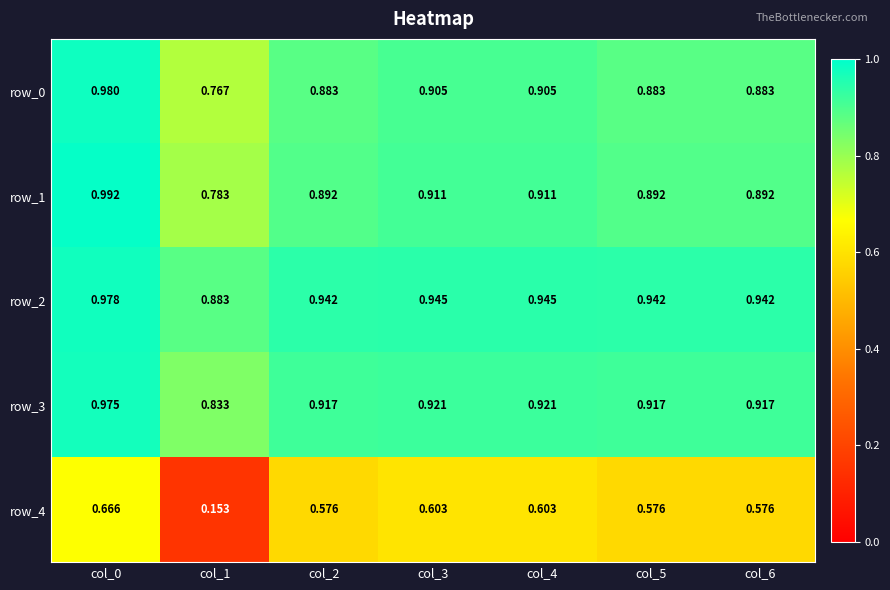

True or false: row_3 has a value of 1.2 at col_1.

False